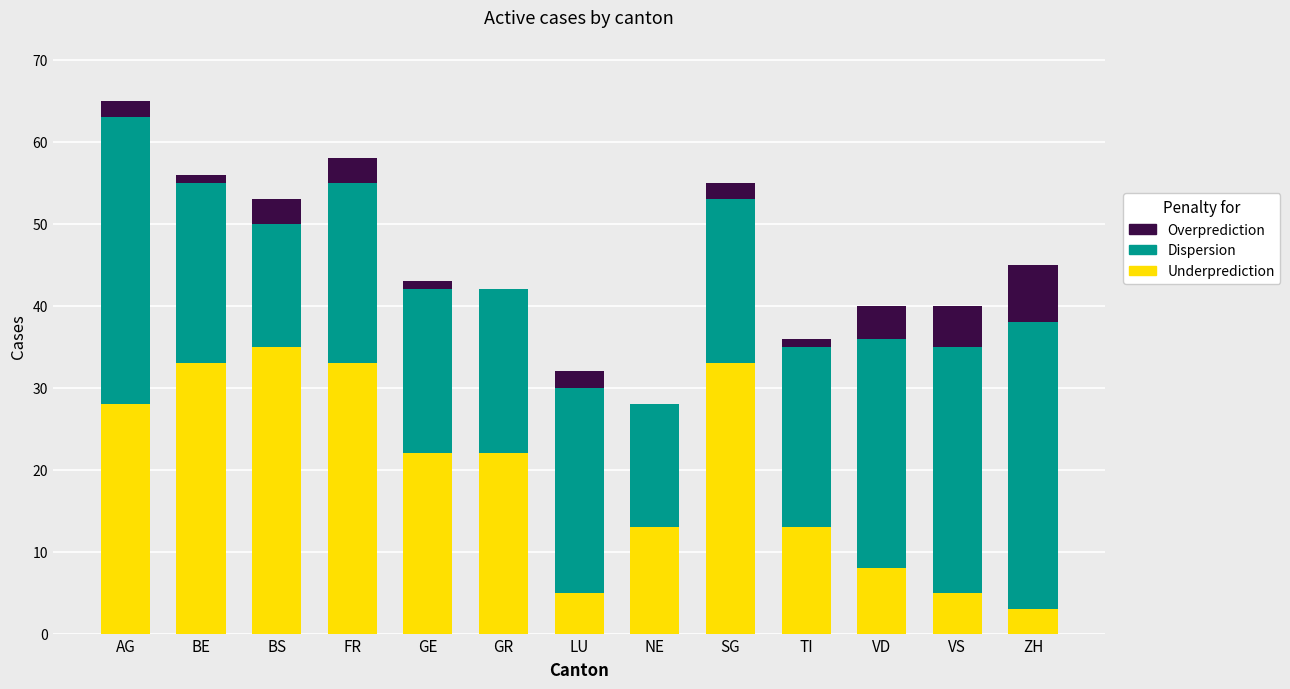

Are the bars horizontal?

No